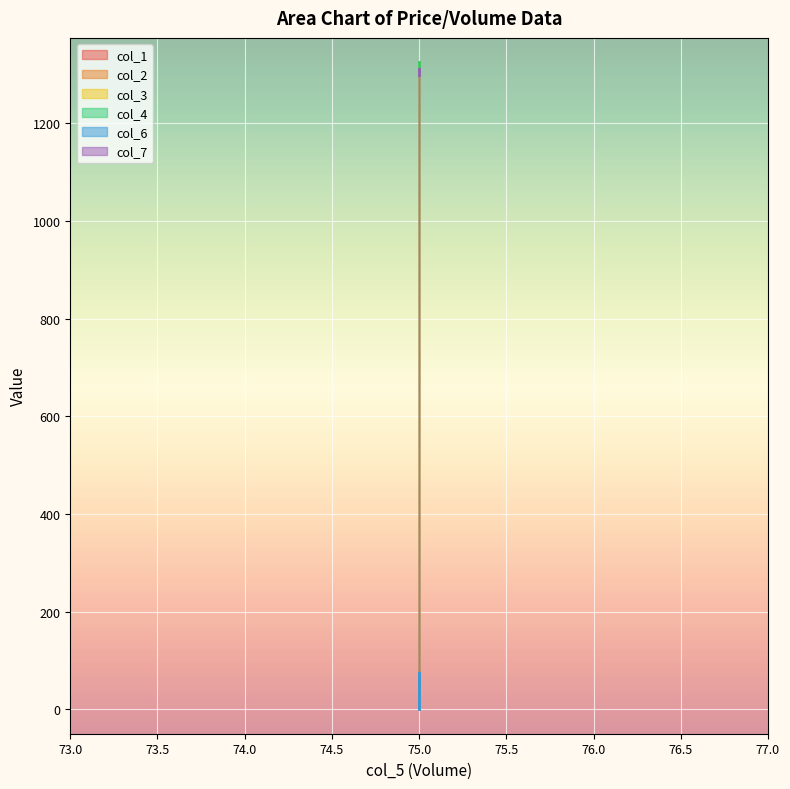

At how many categories does at least one series exceed 1320?

1